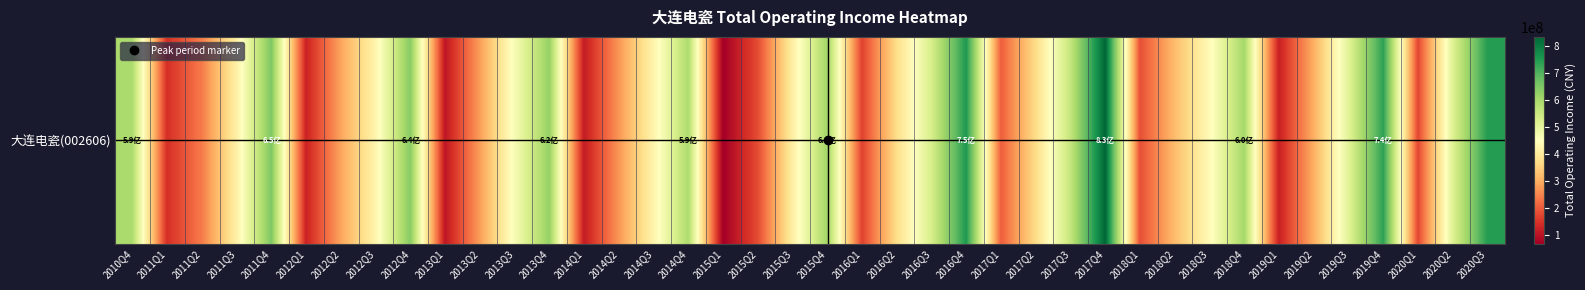

What is the difference between the values at 2013Q2 and 2014Q3?

144578999.2